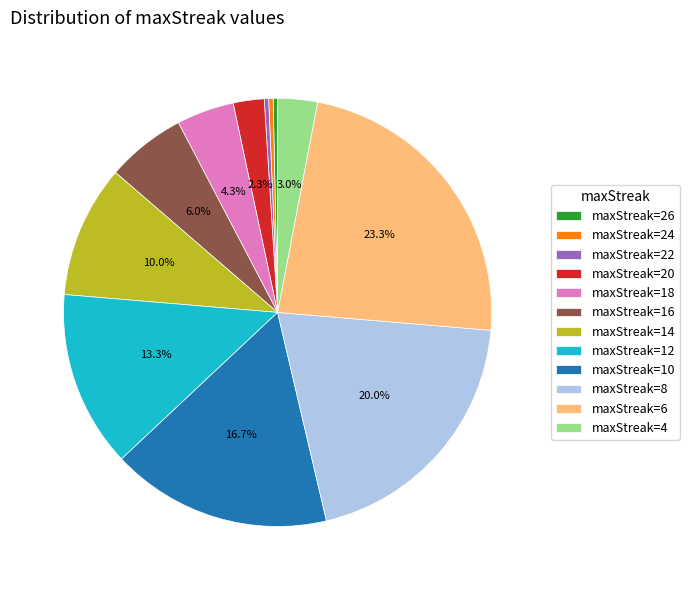

Approximately how many times larger is the value at maxStreak=8 compared to maxStreak=24?

60.0